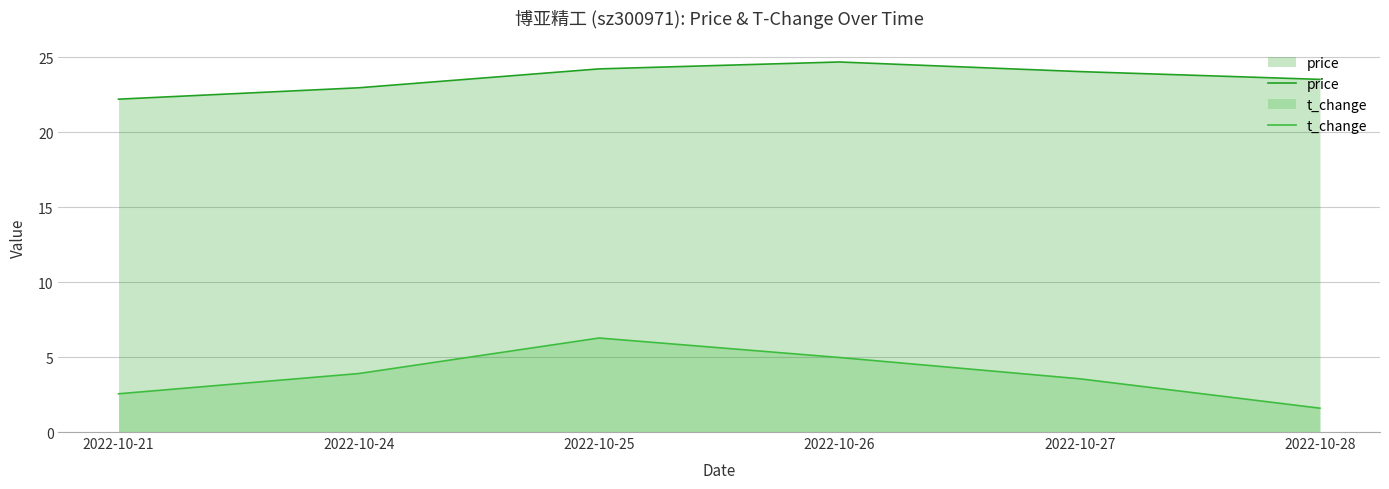

Reading left to right, what are all the values shown in this chart?

price: 22.2	23.0	24.2	24.7	24.0	23.5
t_change: 2.5	3.9	6.3	5.0	3.5	1.6